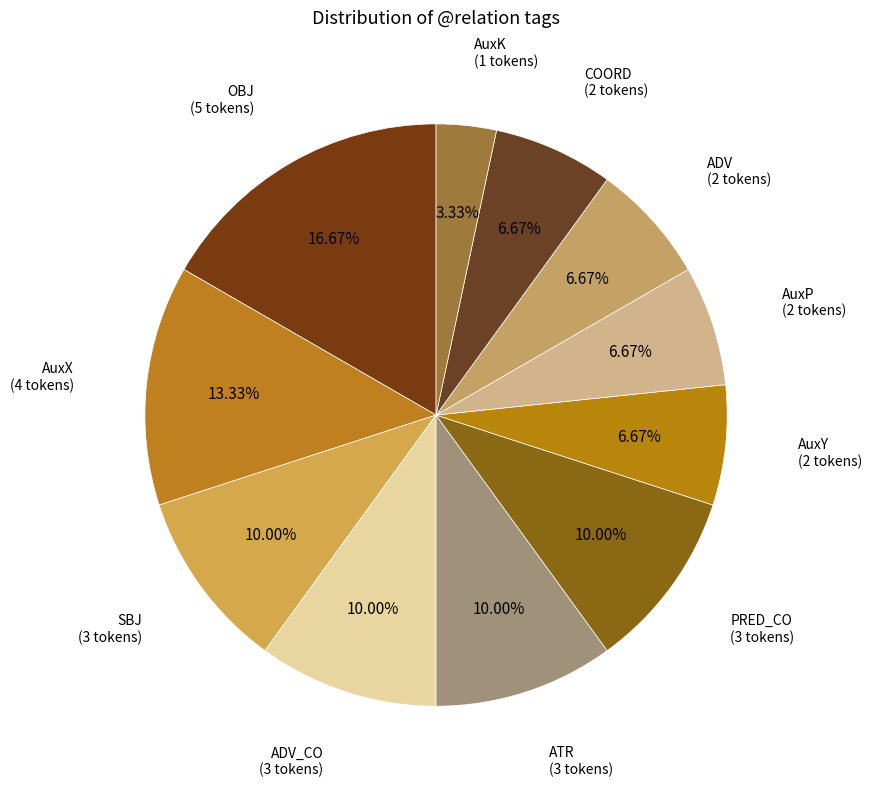

How much of the chart is everything except AuxX?

86.7%